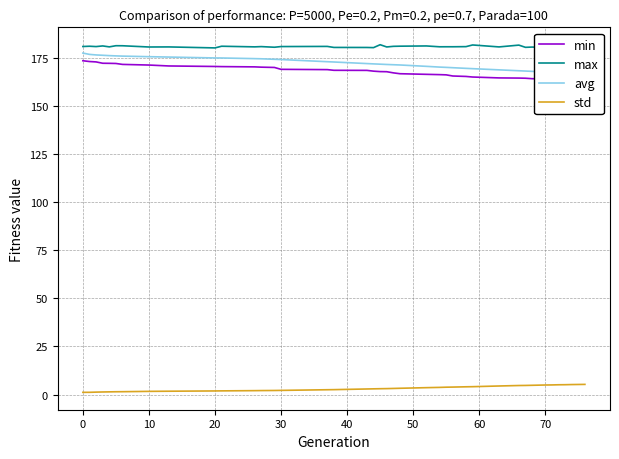

True or false: std and max intersect in this chart.

False